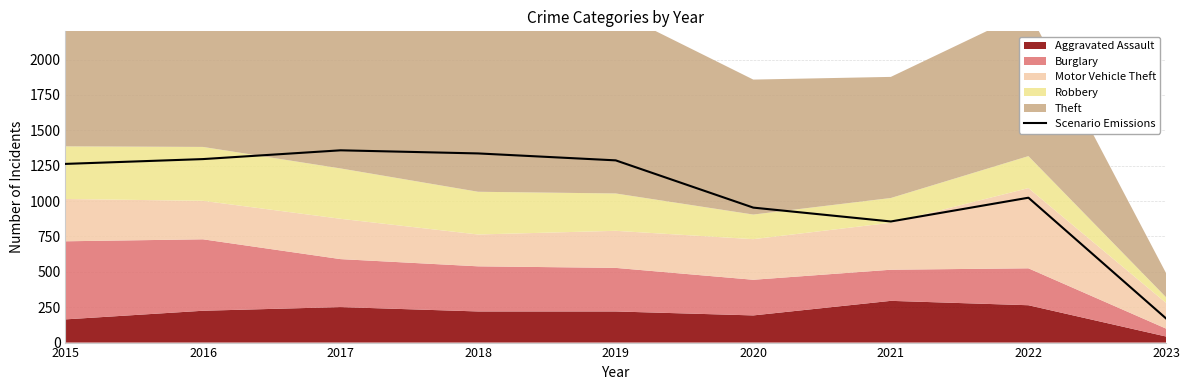

What is the maximum value shown in the chart?

1359